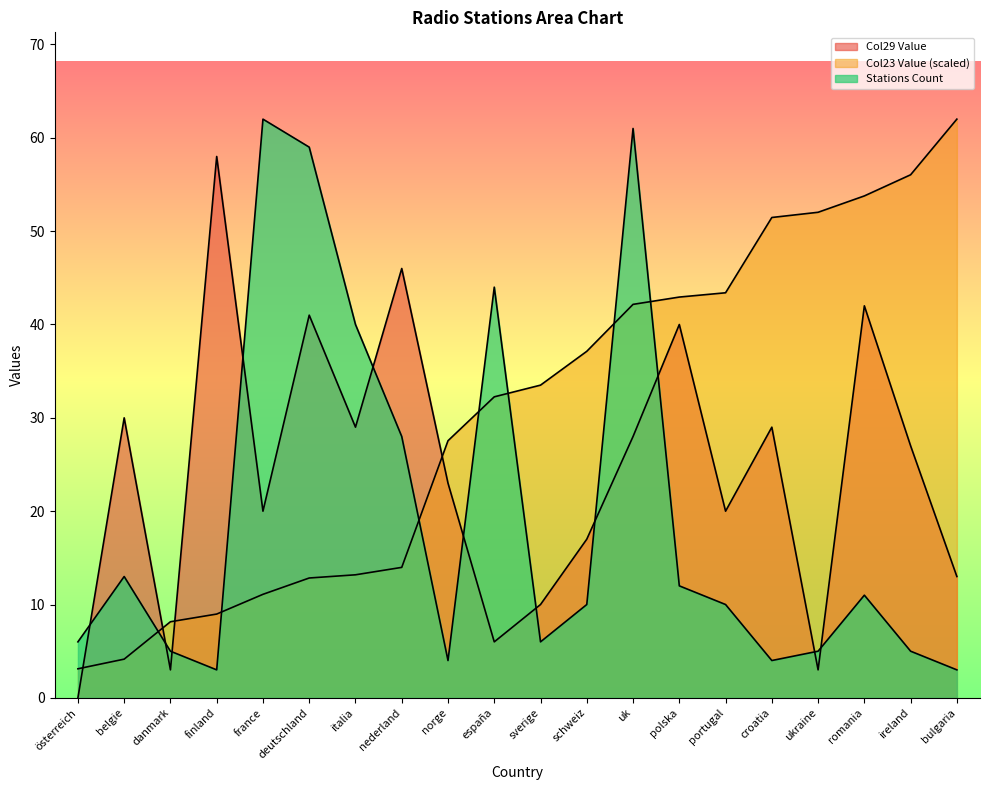

What is the difference between the second highest and minimum values in the Stations Count series?

58.0